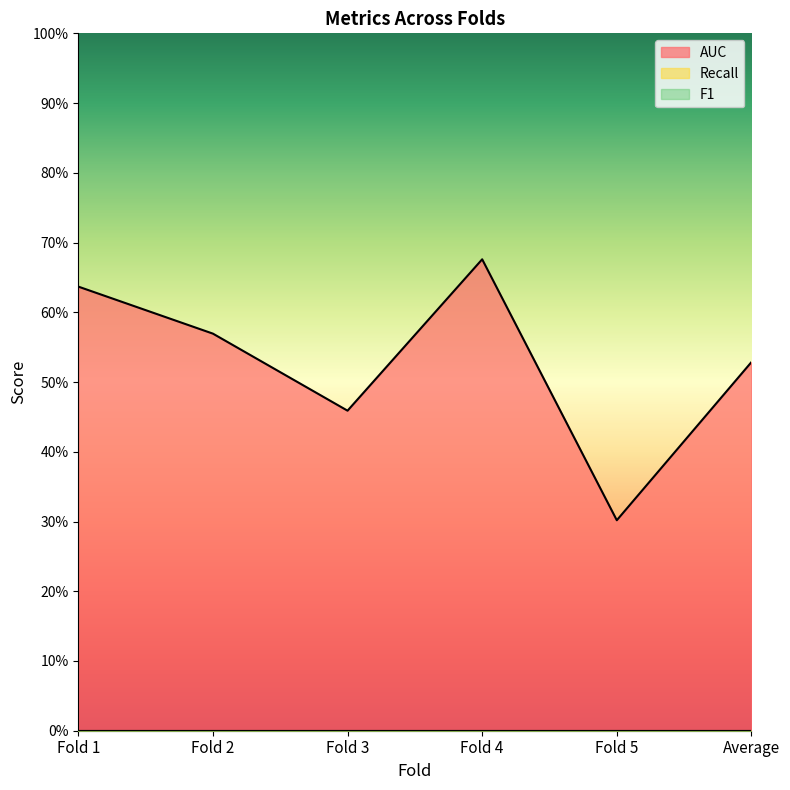

At how many categories does at least one series exceed 0?

6